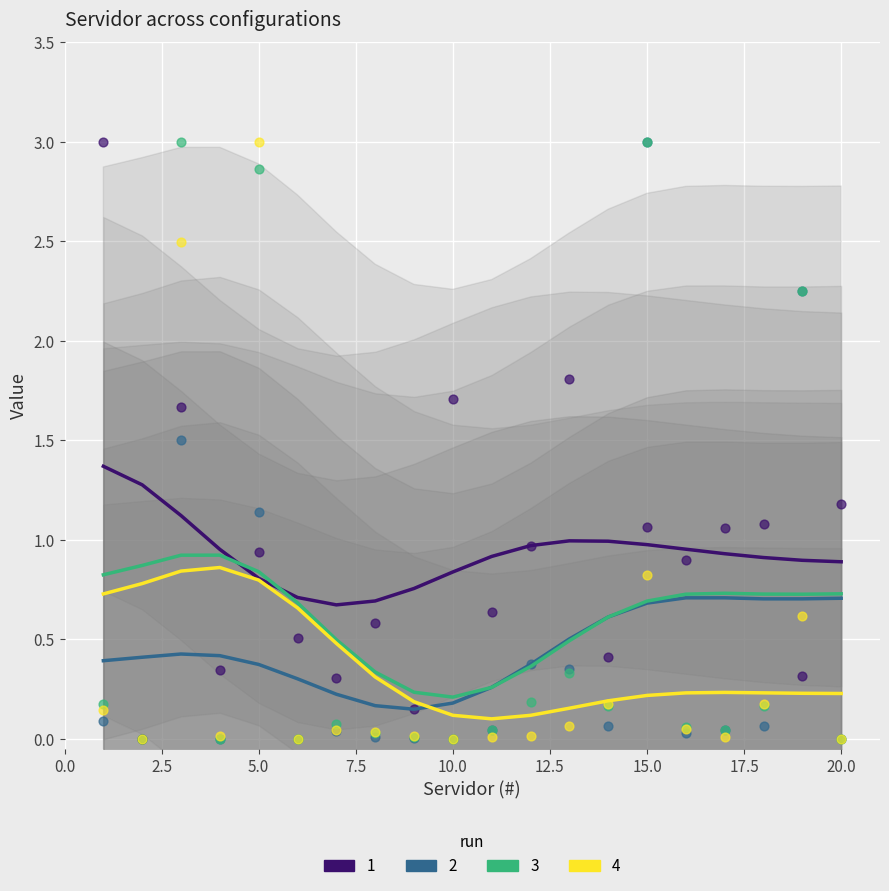

Is the value of C2 at 18 greater than the value of Servidor (Distribuição exponencial) at 1?

No